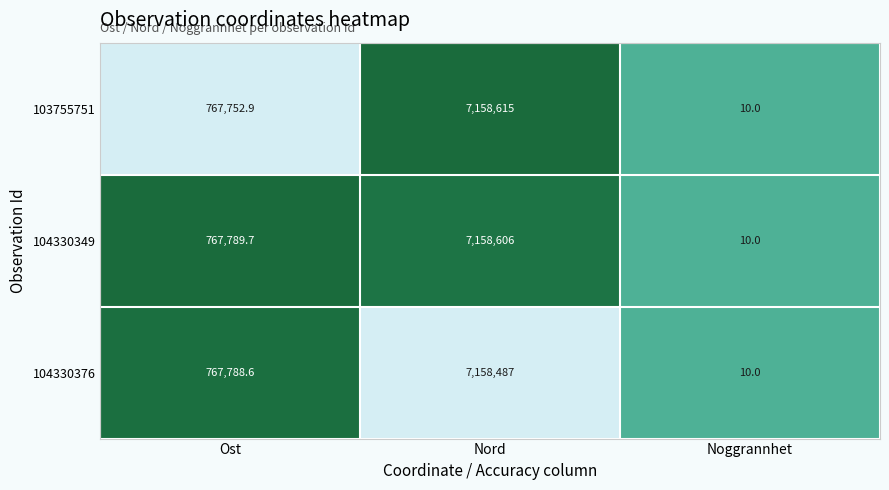

The value of 104330349 at Ost is 767789.7. True or false?

True